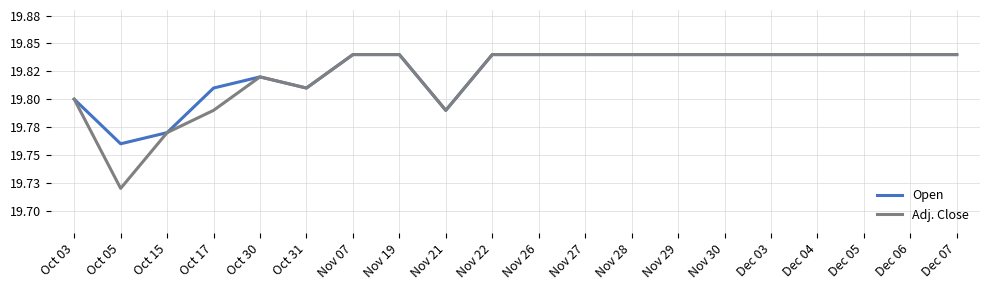

List the series in order of their peak value, lowest first.

Open, Adj. Close